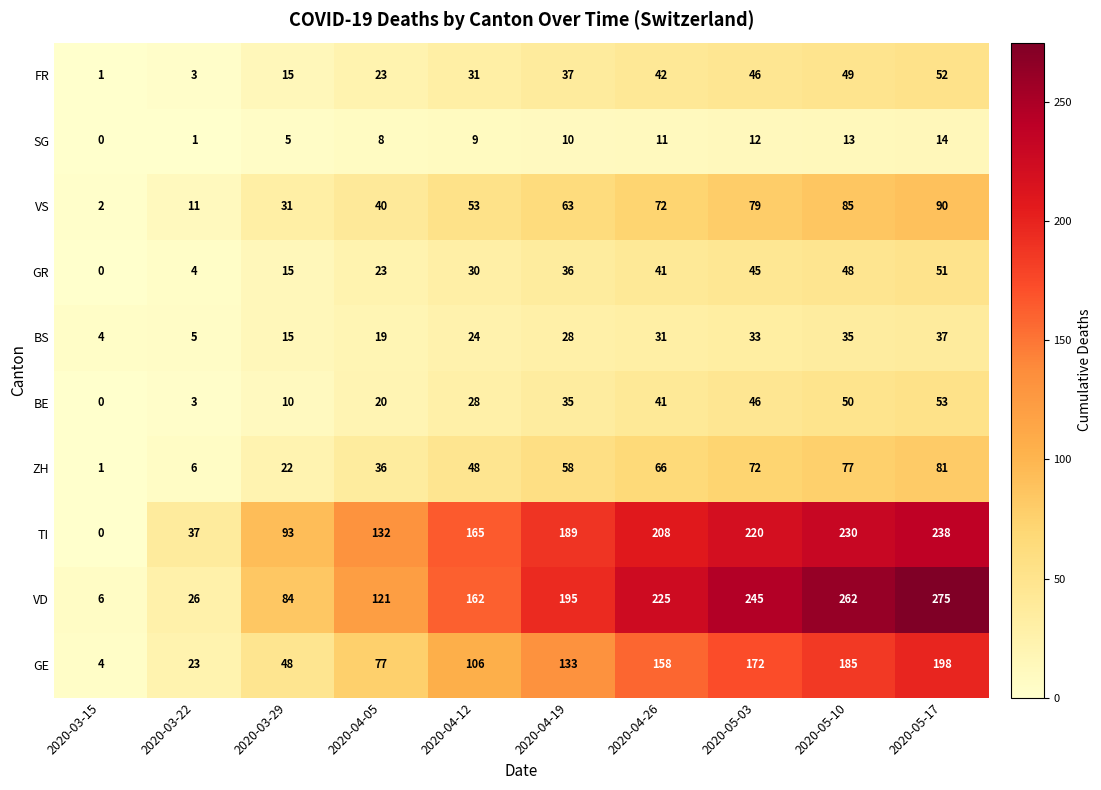

What is the difference between the highest and lowest values at 2020-04-19?

185